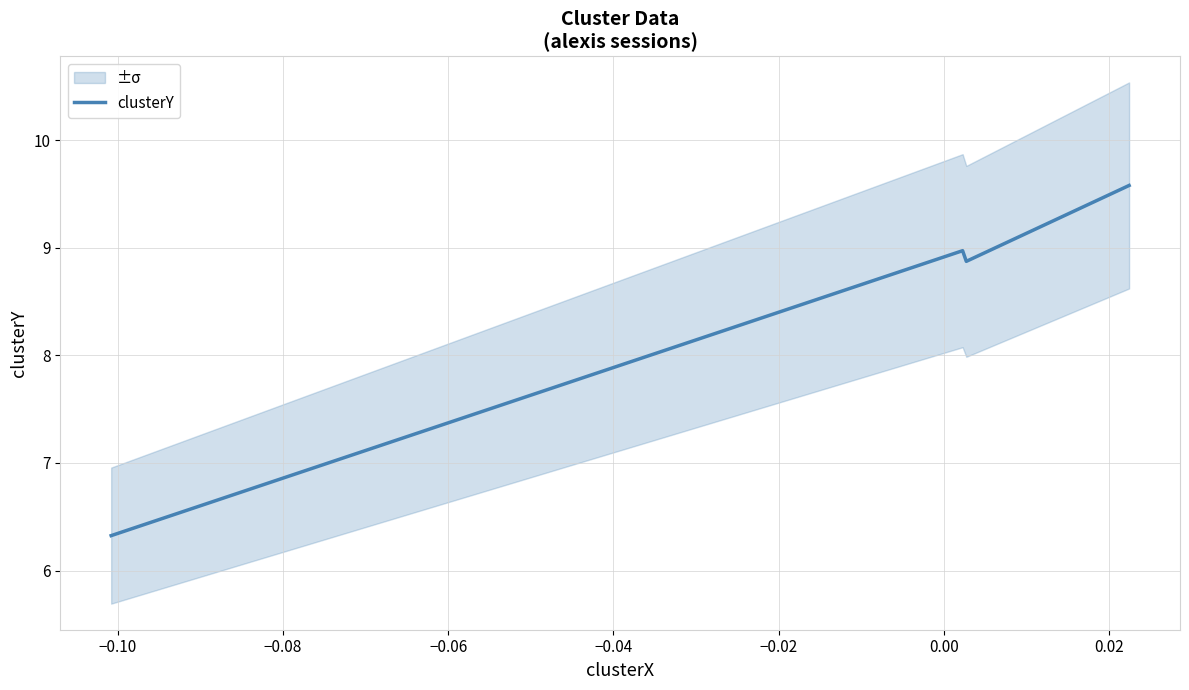

What is the maximum value for clusterY?

9.6